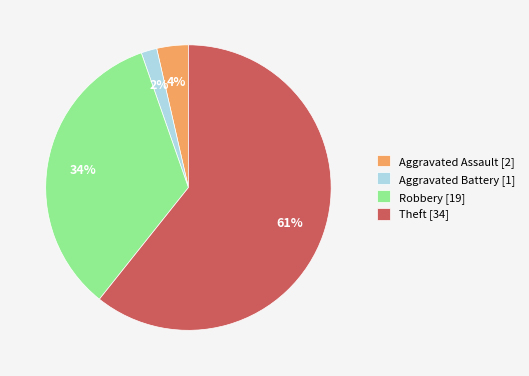

Combined, do Aggravated Assault [2] and Theft [34] account for over 50%?

Yes